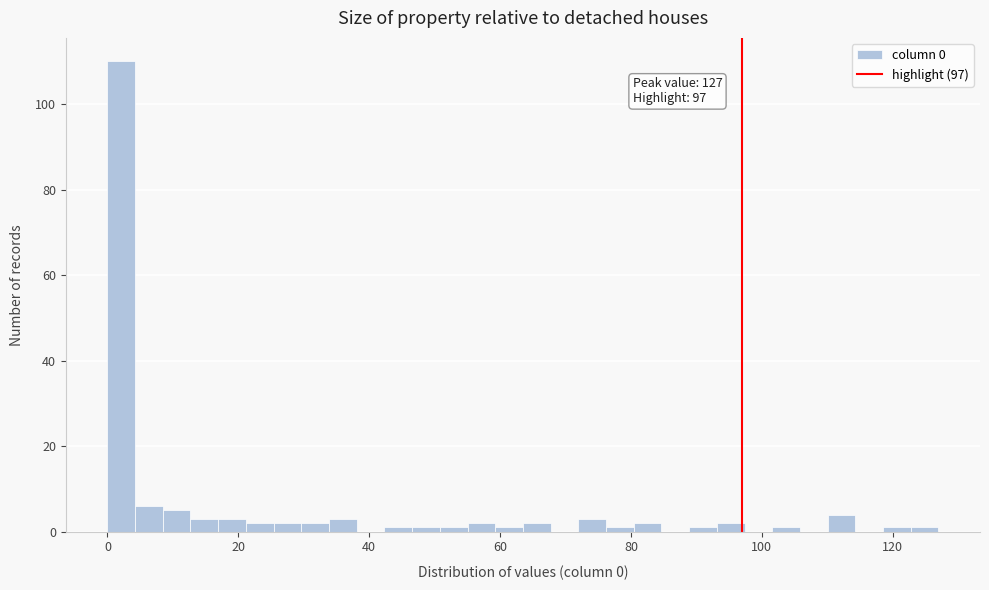

Around what value on the x-axis is the tallest bar? Give the approximate position of its centre, as read against the axis.

2